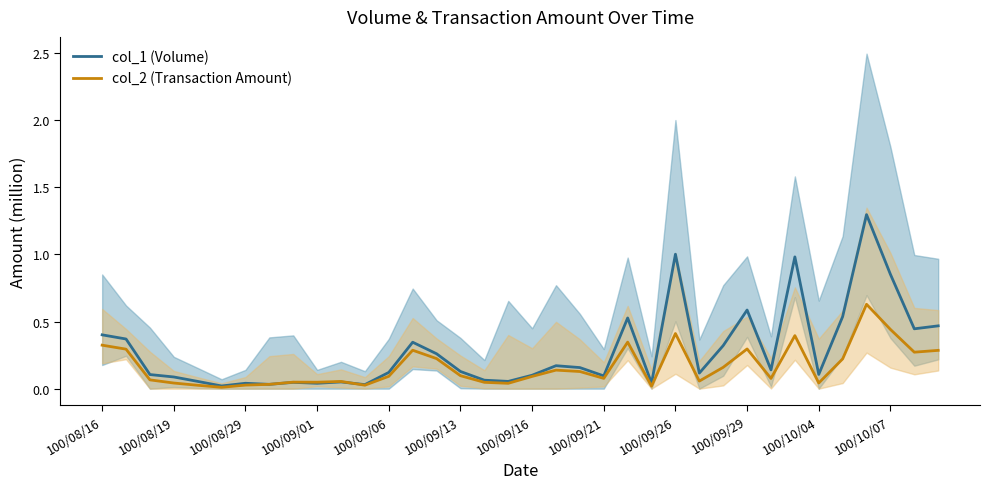

What is the highest value of the col_1 (Volume) series?

1.3